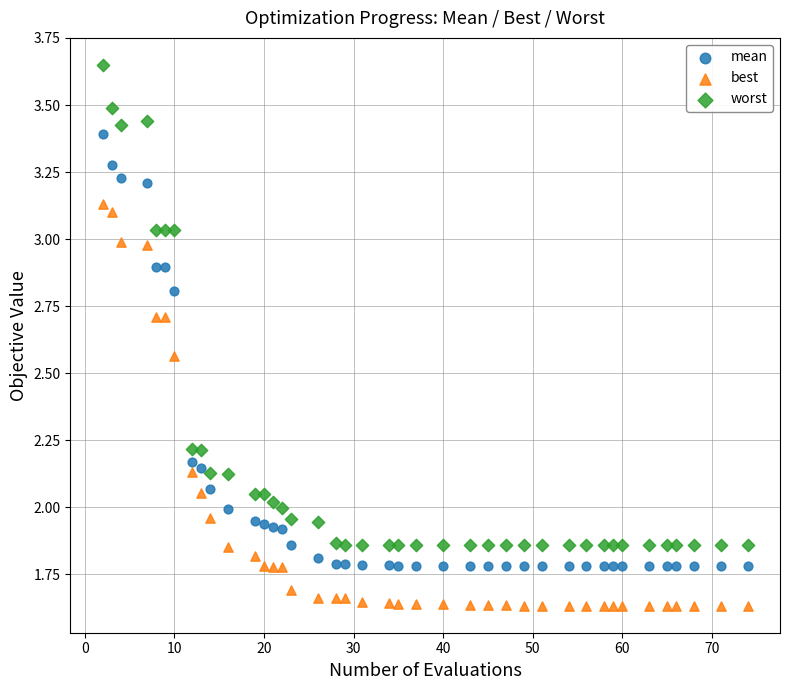

Which series has the largest Y range (max minus min)?

worst